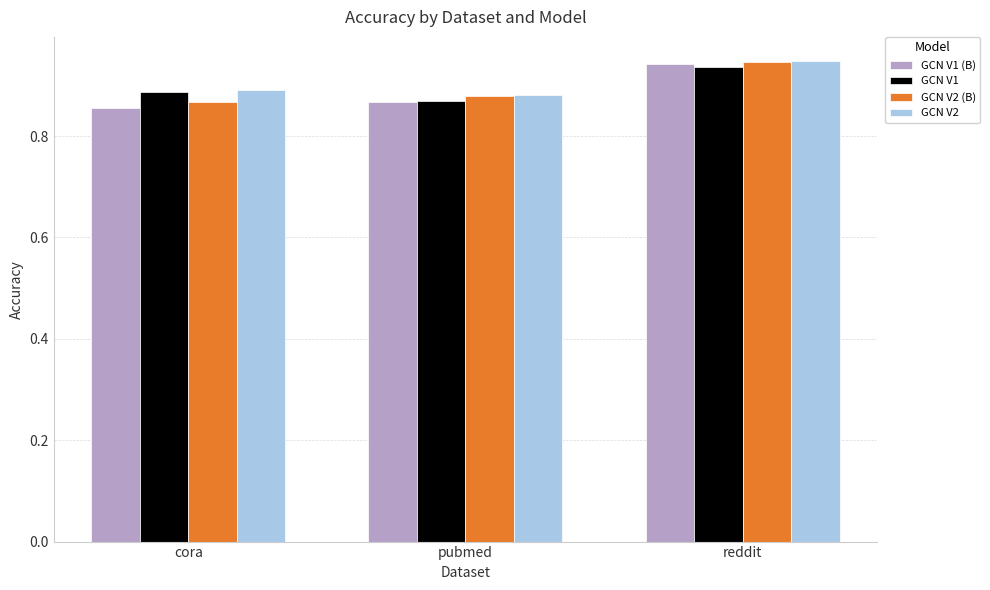

How many bars are there in total?

12